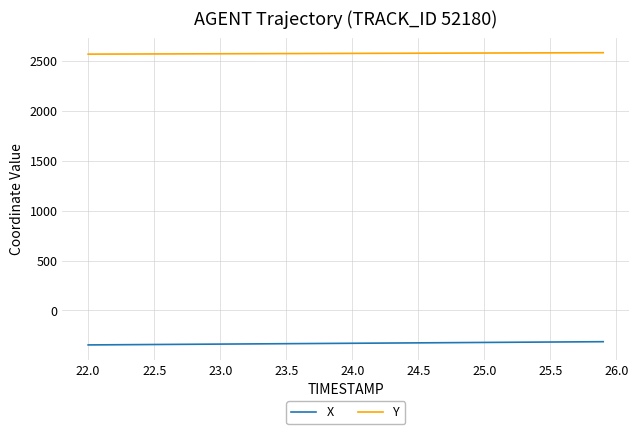

What is the smallest value displayed?

-345.7